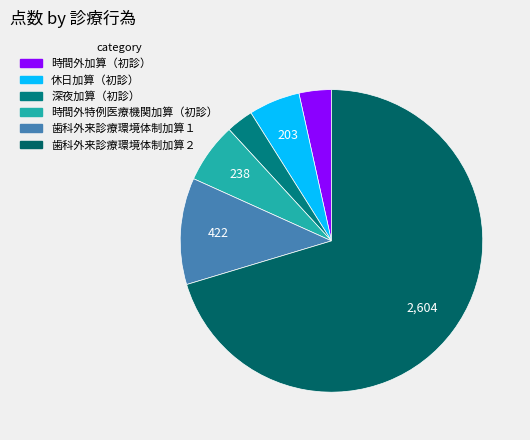

What percentage do 深夜加算（初診） and 休日加算（初診） together represent?

8.4%